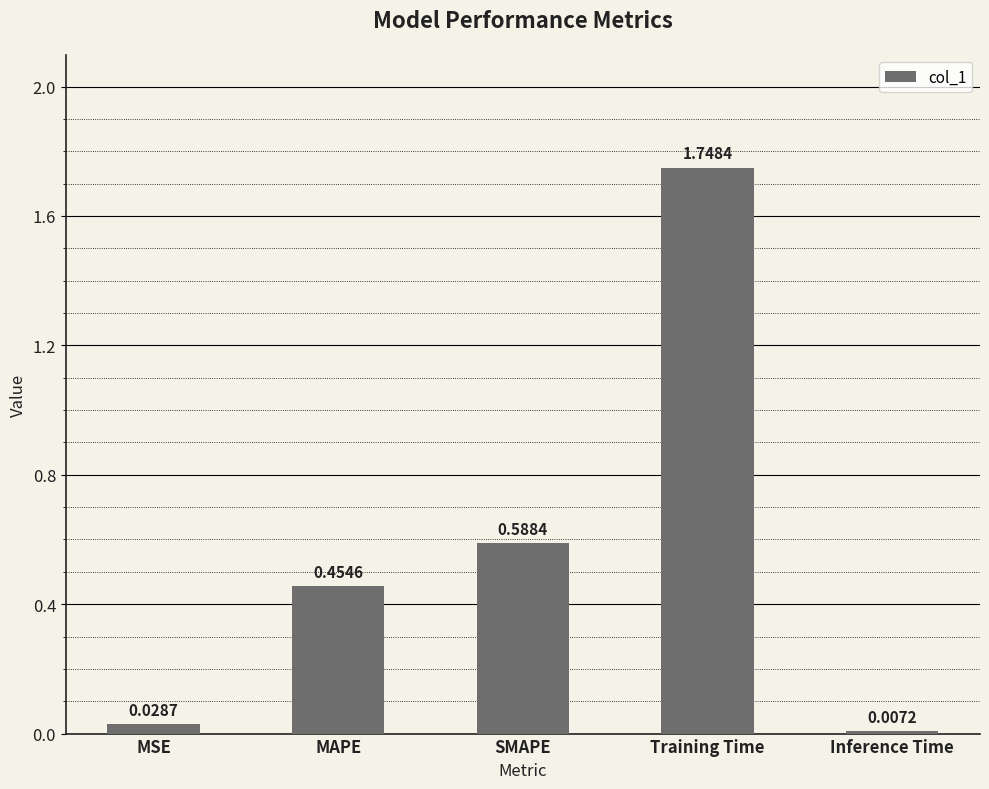

What is the label of the 5th bar from the right?

MSE